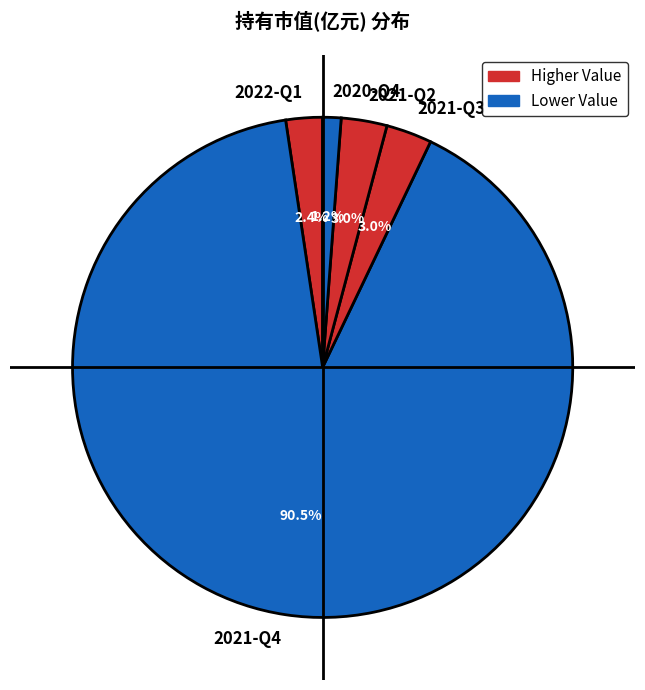

How many slices are in this pie chart?

5